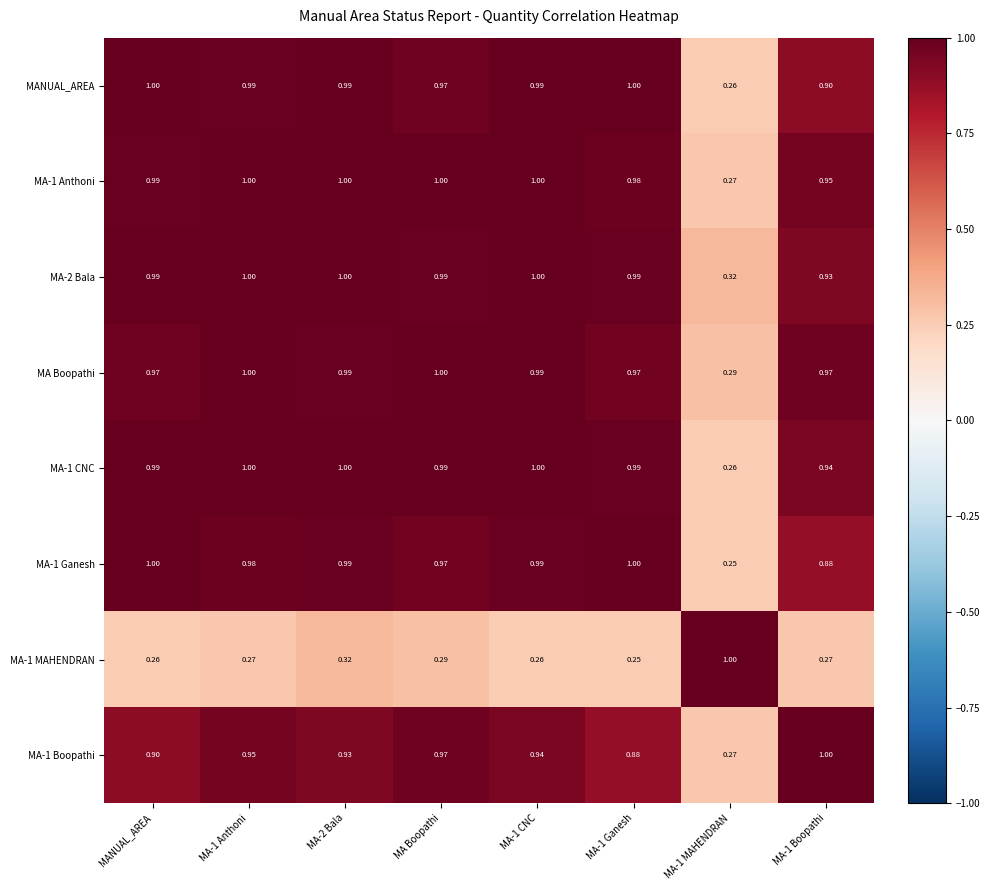

At which category is the sum across all series the highest?

MA-2 Bala